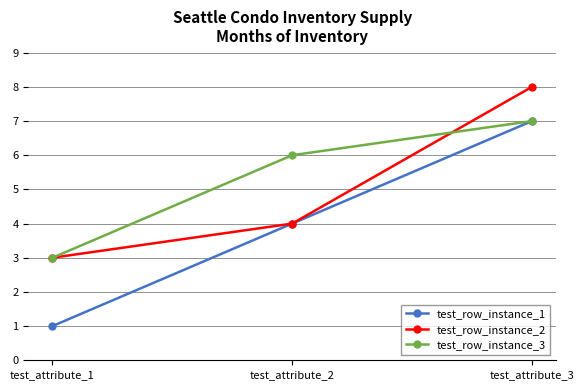

How many lines are shown in the chart?

3